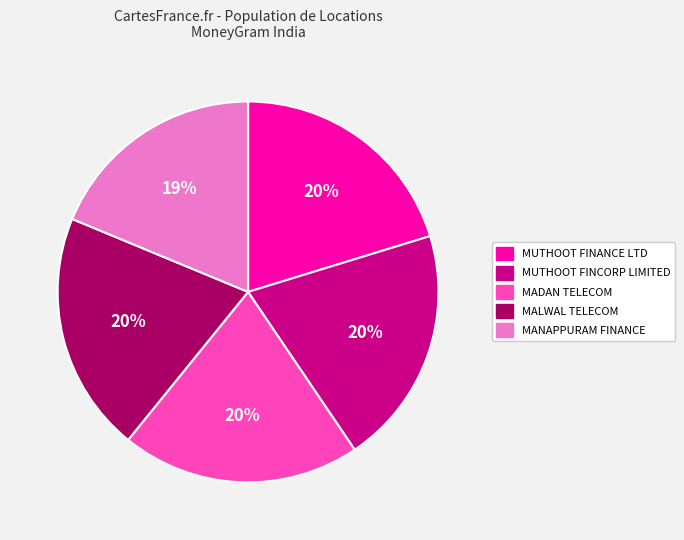

Is the sum of MALWAL TELECOM and MADAN TELECOM greater than half?

No